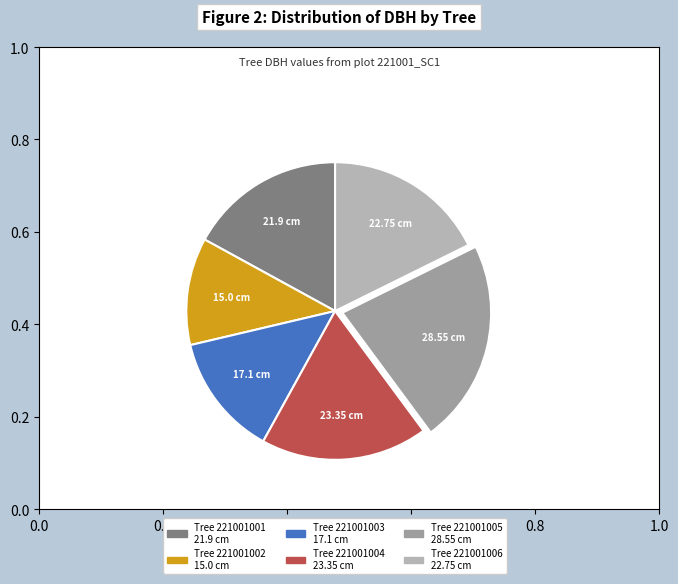

To the nearest percent, what is the difference between the largest and smallest slice percentages?

11%